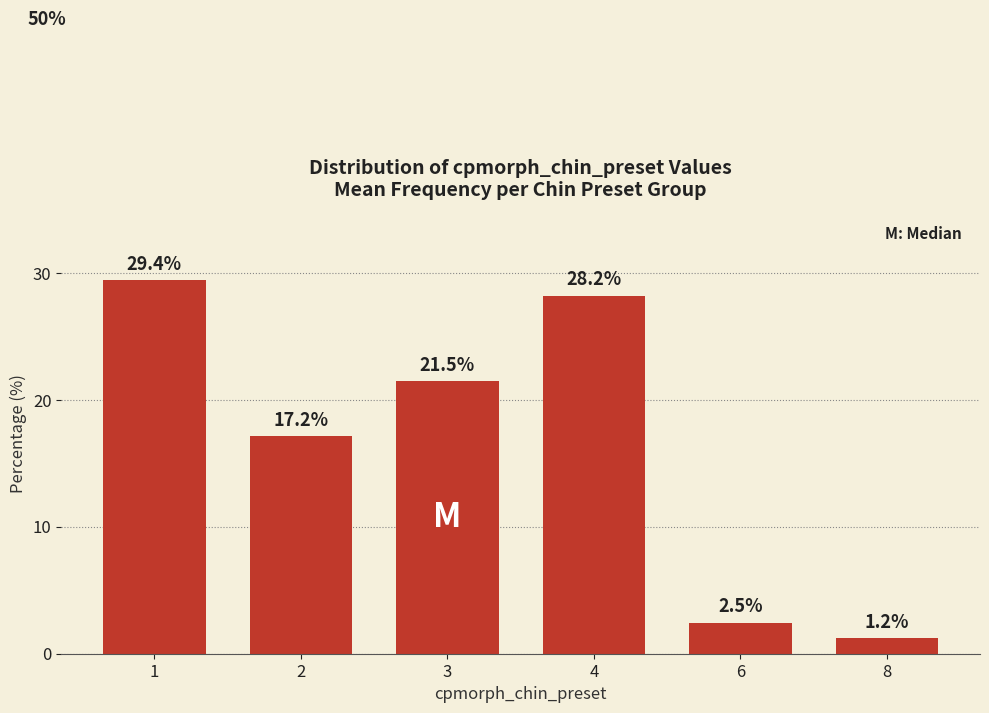

Reading left to right, list all the values displayed in this chart.

1=29.4	2=17.2	3=21.5	4=28.2	6=2.5	8=1.2